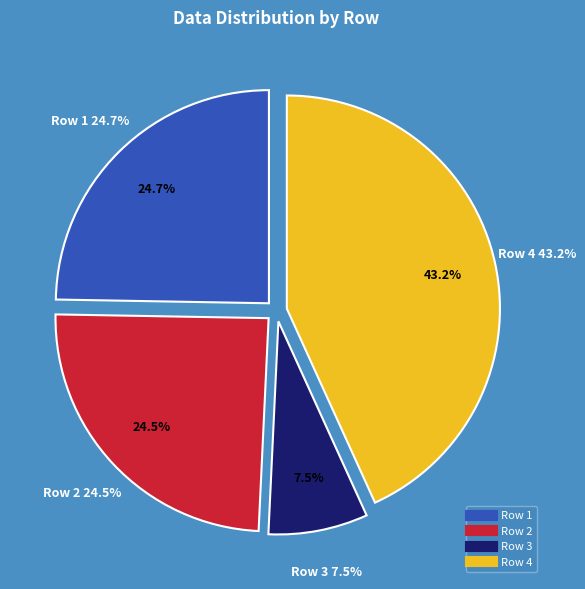

Which has a higher value, Row 3 or Row 1?

Row 1